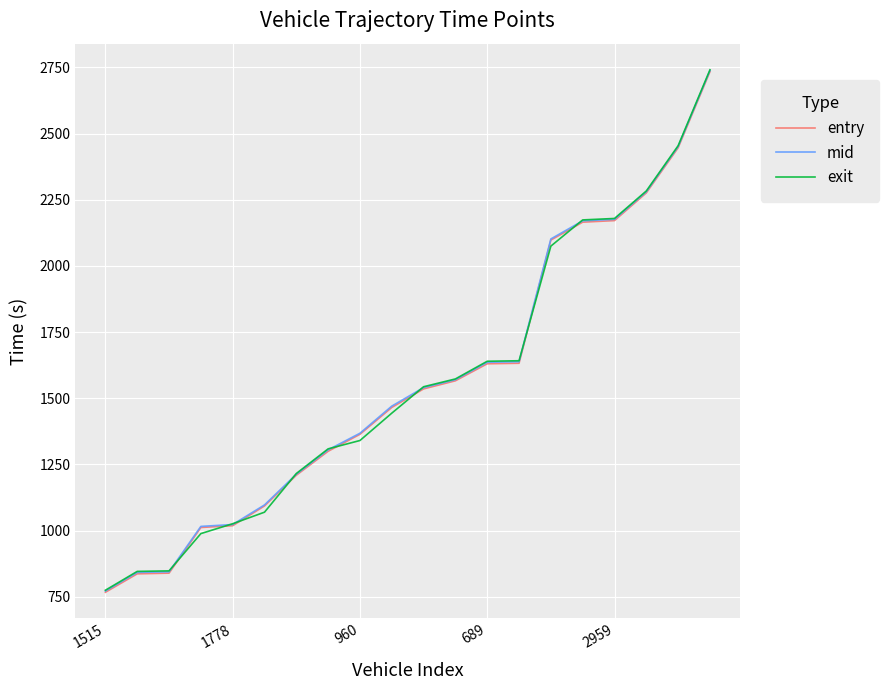

Which series has the largest range (max minus min)?

entry